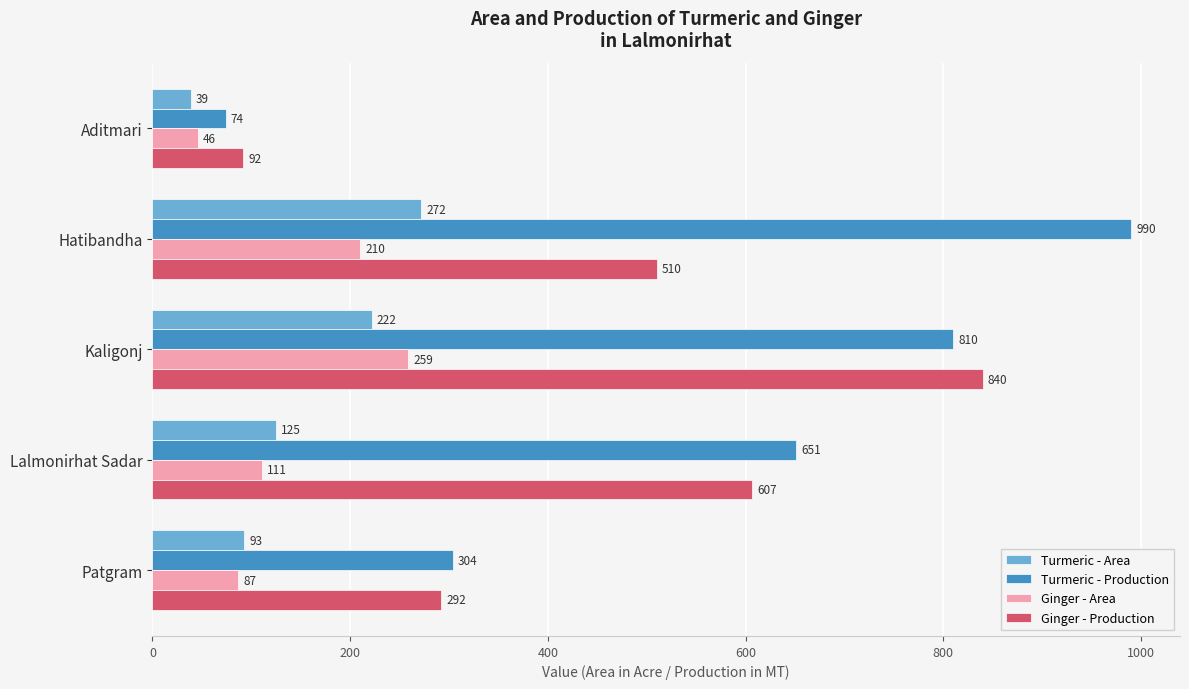

What is the minimum value for Turmeric - Area?

39